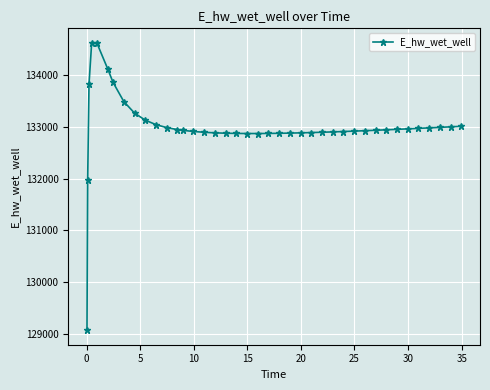

What is the value of the 16th point from the left?

132897.2